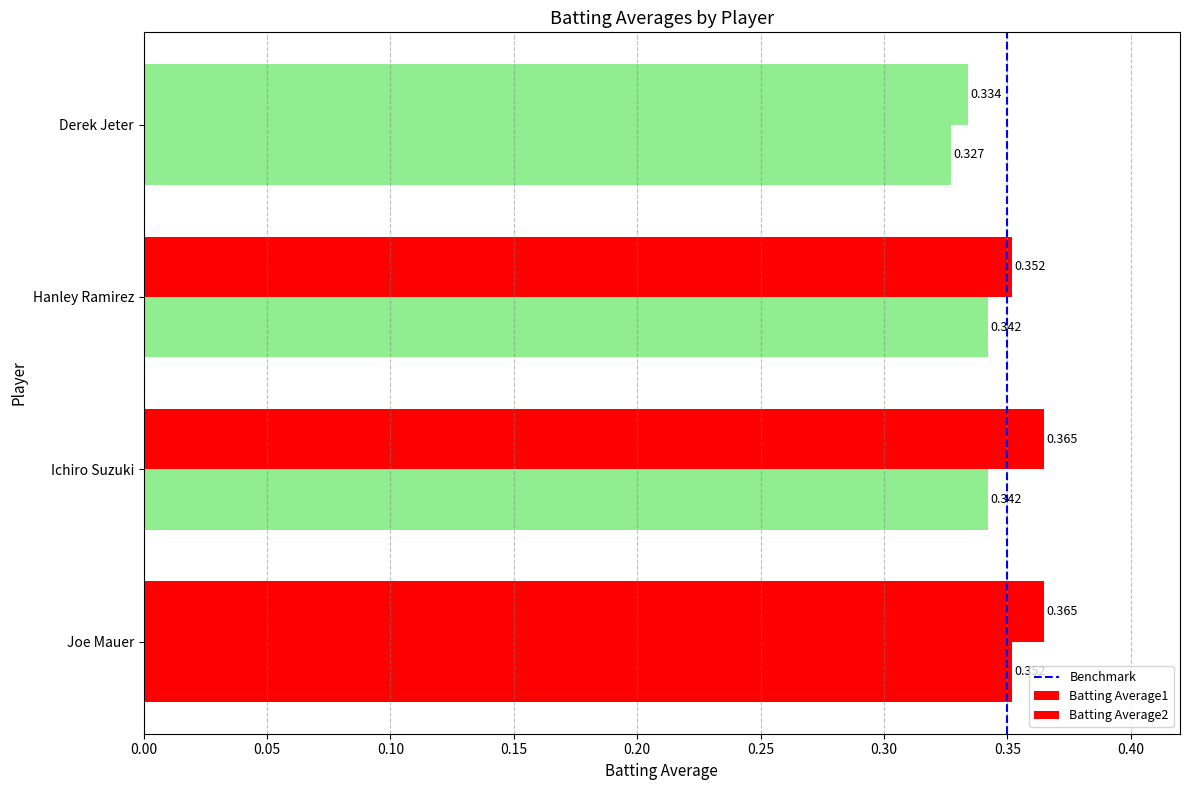

How many distinct data groups are displayed?

2